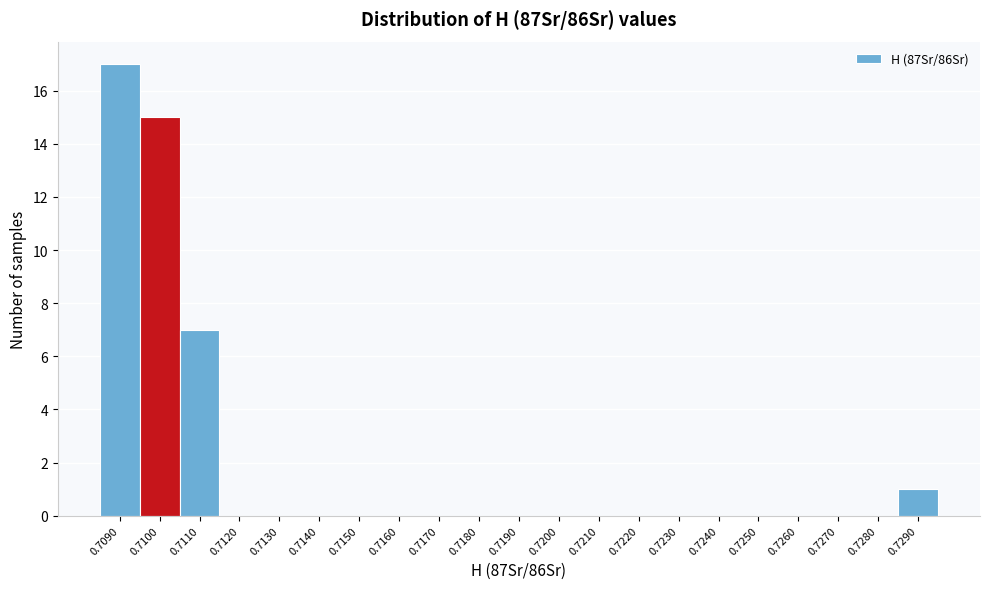

Reading left to right, what are all the values shown in this chart?

0.7090=17	0.7100=15	0.7110=7	0.7120=0	0.7130=0	0.7140=0	0.7150=0	0.7160=0	0.7170=0	0.7180=0	0.7190=0	0.7200=0	0.7210=0	0.7220=0	0.7230=0	0.7240=0	0.7250=0	0.7260=0	0.7270=0	0.7280=0	0.7290=1